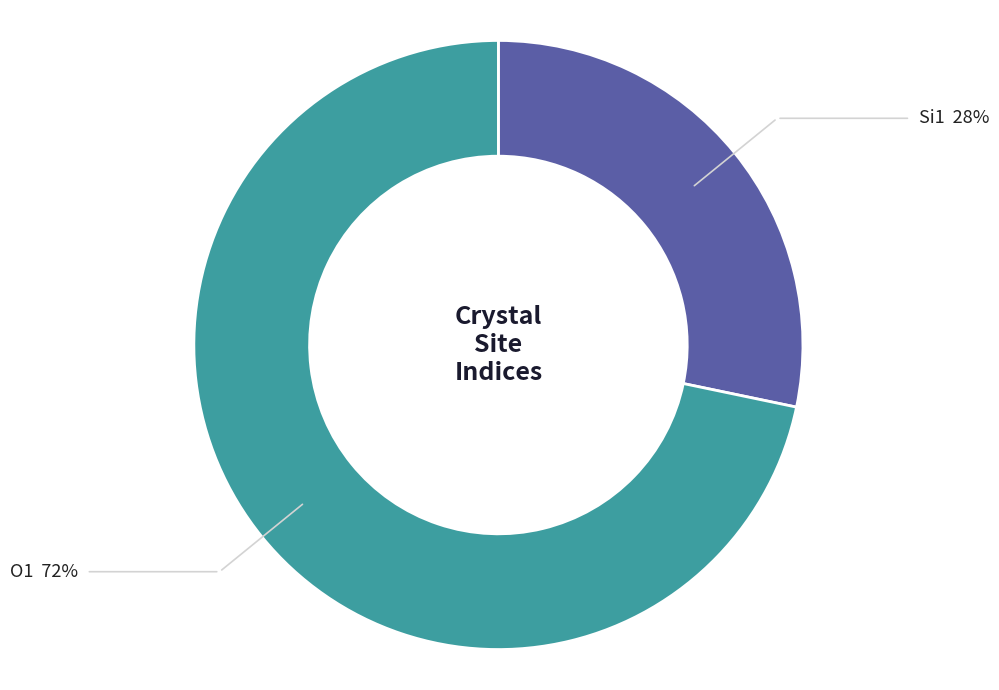

Combined, do Si1 and O1 account for over 50%?

Yes